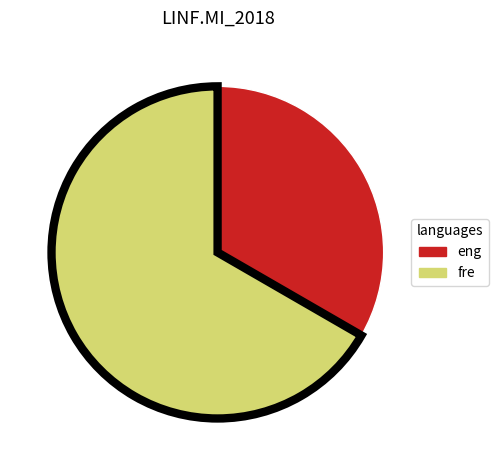

How many slices are in this pie chart?

2